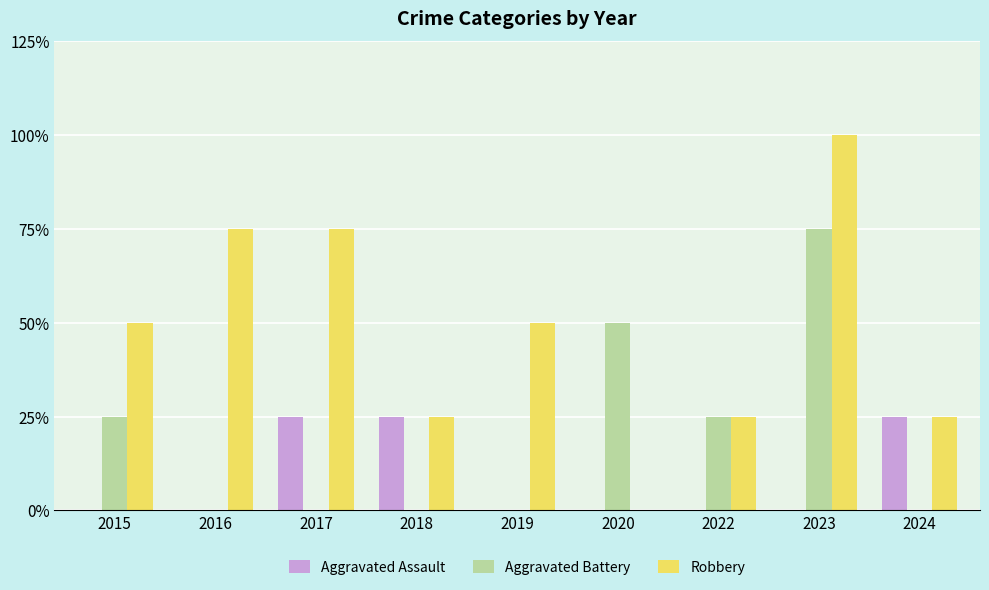

What are all the series names shown in the legend?

Aggravated Assault, Aggravated Battery, Robbery